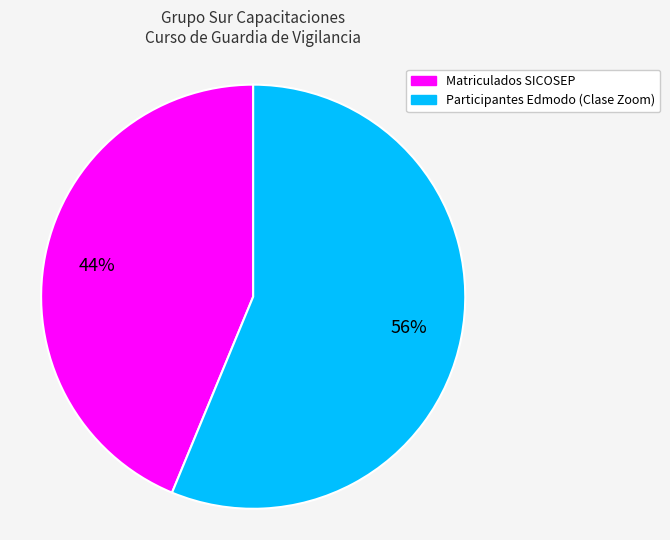

How many segments does this pie chart have?

2